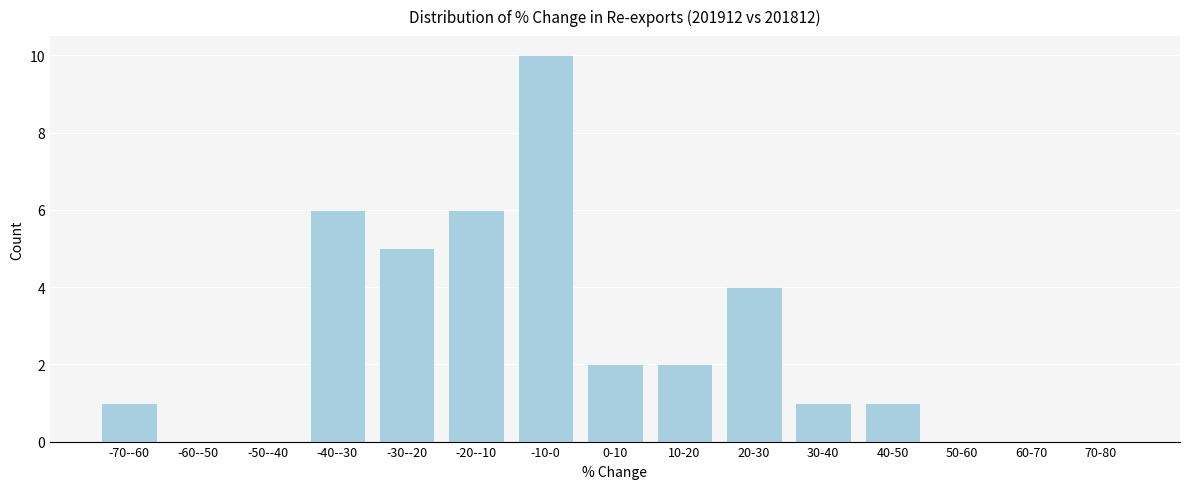

Reading left to right, transcribe all the data shown in this chart.

-70--60=1	-60--50=0	-50--40=0	-40--30=6	-30--20=5	-20--10=6	-10-0=10	0-10=2	10-20=2	20-30=4	30-40=1	40-50=1	50-60=0	60-70=0	70-80=0